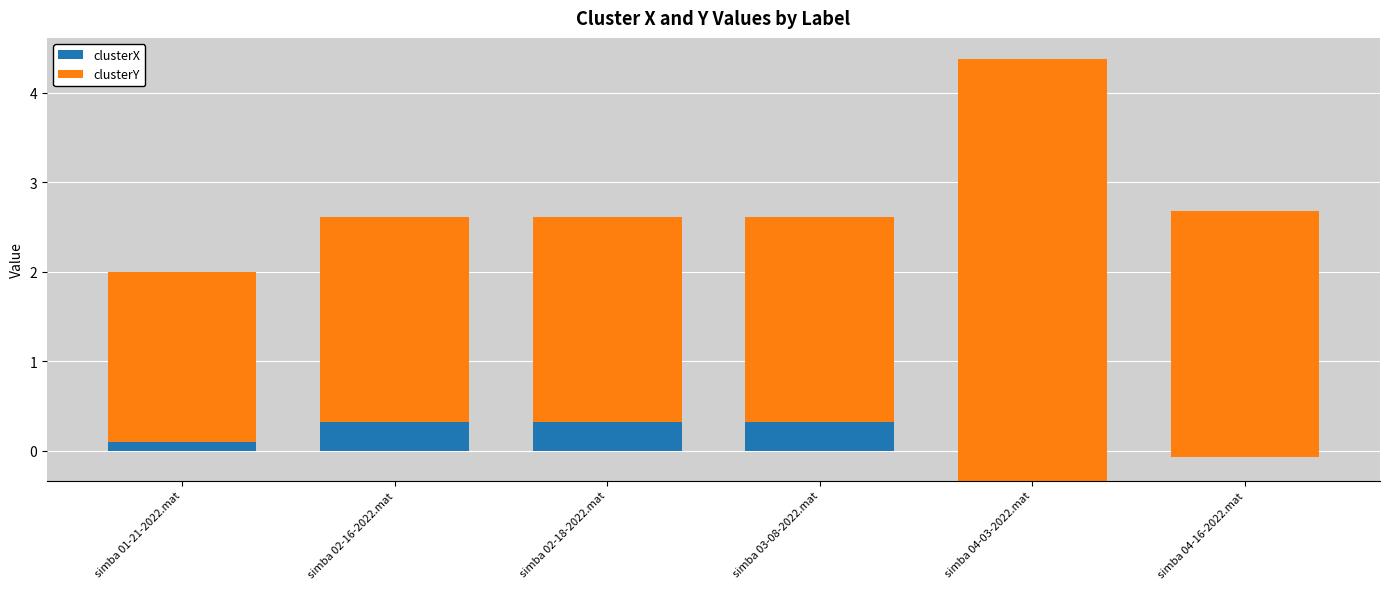

Reading right to left, list all the values displayed in this chart.

clusterX: -0.1	-0.3	0.3	0.3	0.3	0.1
clusterY: 2.8	4.7	2.3	2.3	2.3	1.9